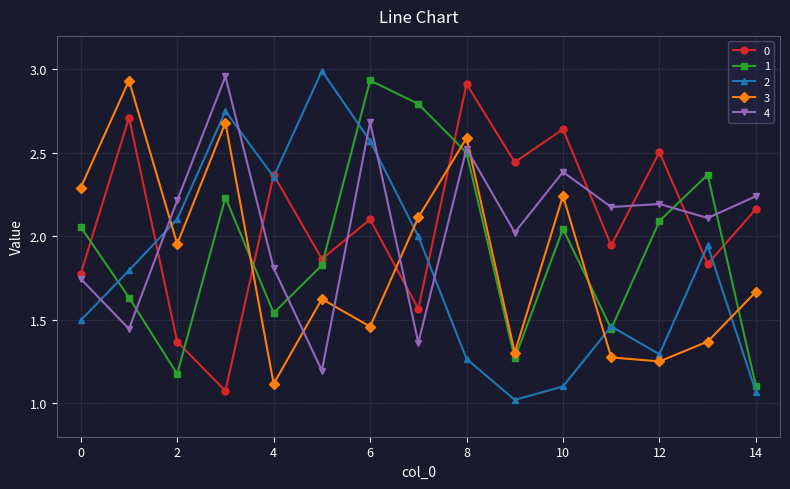

True or false: 1 has more than 2 interior local peaks.

True